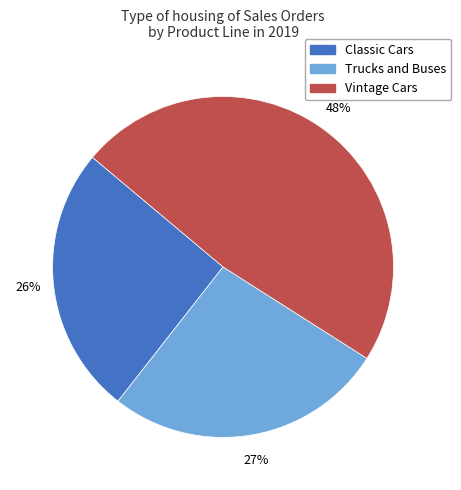

To the nearest percent, what is the average slice percentage?

33%